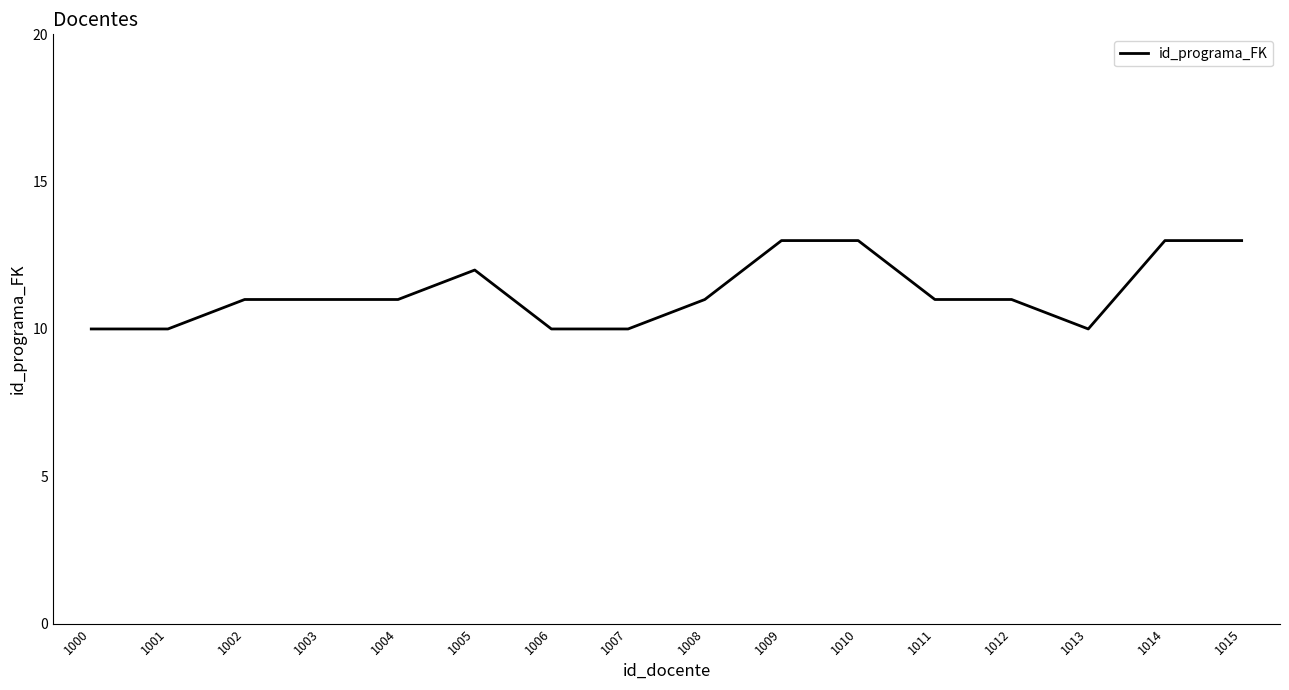

What is the ratio of the value at 1008 to the value at 1001?

1.1